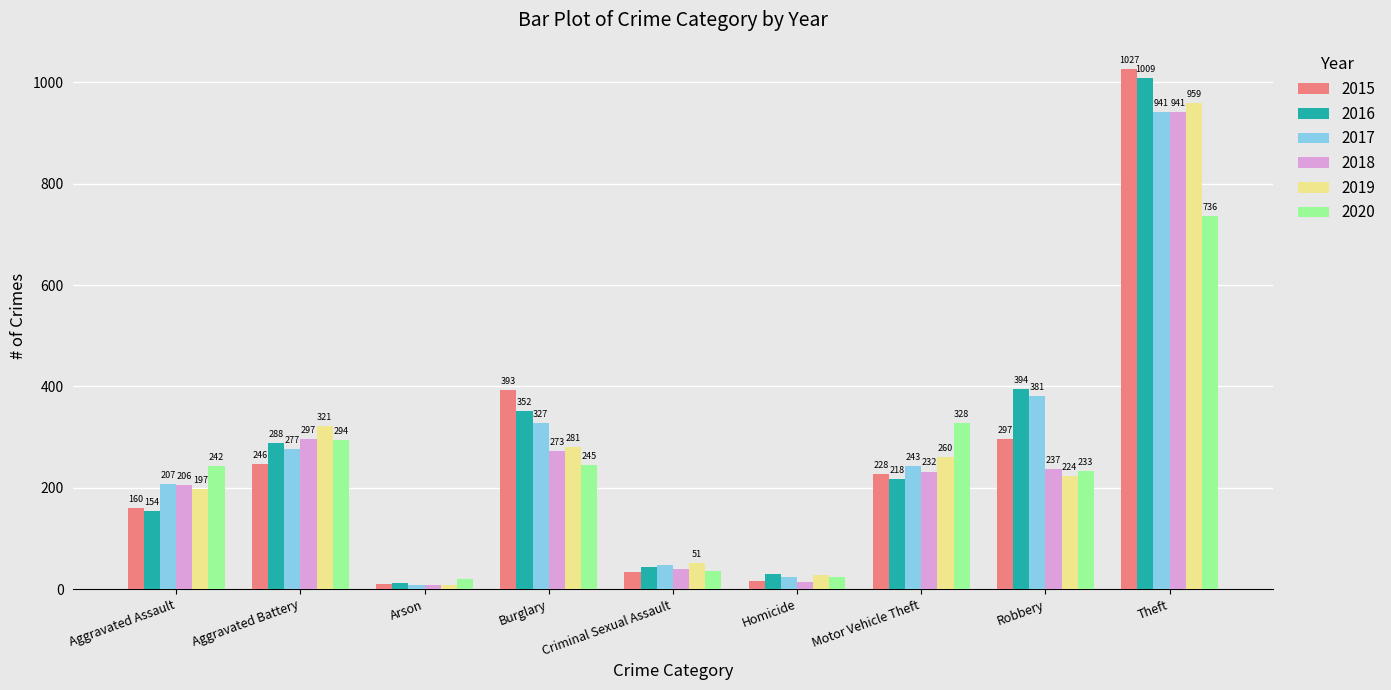

Reading right to left, transcribe all the data shown in this chart.

2015: Theft=1027	Robbery=297	Motor Vehicle Theft=228	Homicide=17	Criminal Sexual Assault=34	Burglary=393	Arson=11	Aggravated Battery=246	Aggravated Assault=160
2016: Theft=1009	Robbery=394	Motor Vehicle Theft=218	Homicide=29	Criminal Sexual Assault=43	Burglary=352	Arson=13	Aggravated Battery=288	Aggravated Assault=154
2017: Theft=941	Robbery=381	Motor Vehicle Theft=243	Homicide=24	Criminal Sexual Assault=47	Burglary=327	Arson=9	Aggravated Battery=277	Aggravated Assault=207
2018: Theft=941	Robbery=237	Motor Vehicle Theft=232	Homicide=15	Criminal Sexual Assault=40	Burglary=273	Arson=9	Aggravated Battery=297	Aggravated Assault=206
2019: Theft=959	Robbery=224	Motor Vehicle Theft=260	Homicide=27	Criminal Sexual Assault=51	Burglary=281	Arson=8	Aggravated Battery=321	Aggravated Assault=197
2020: Theft=736	Robbery=233	Motor Vehicle Theft=328	Homicide=24	Criminal Sexual Assault=36	Burglary=245	Arson=20	Aggravated Battery=294	Aggravated Assault=242